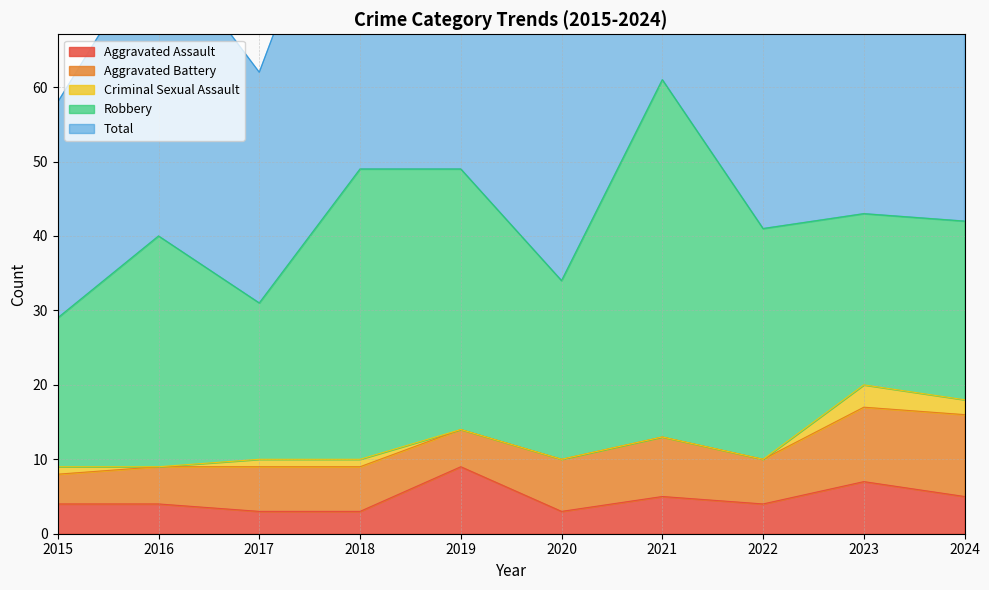

Which series has the widest spread of values?

Total